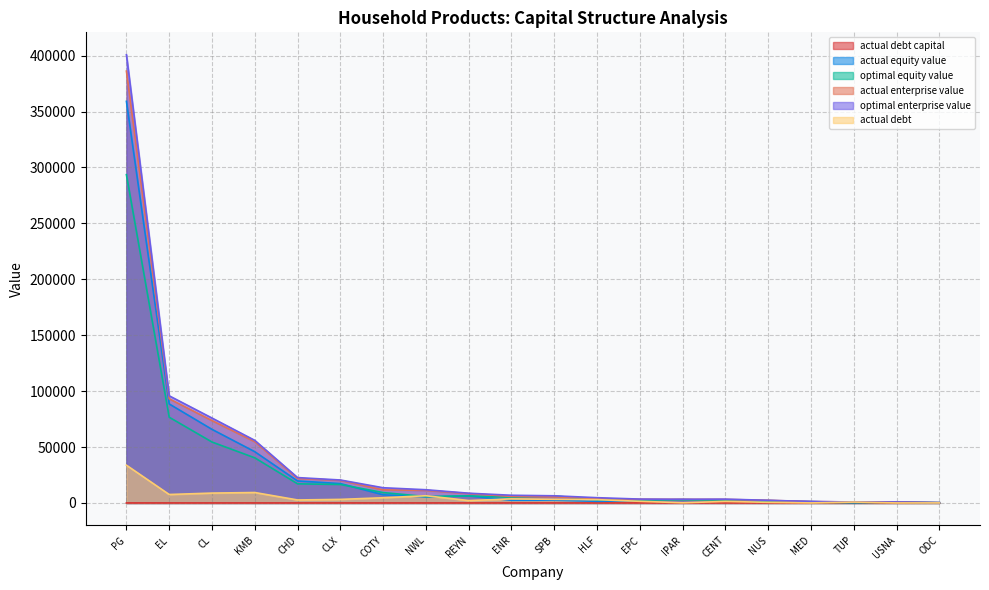

At which label does actual_enterprise_value first exceed 6870?

PG